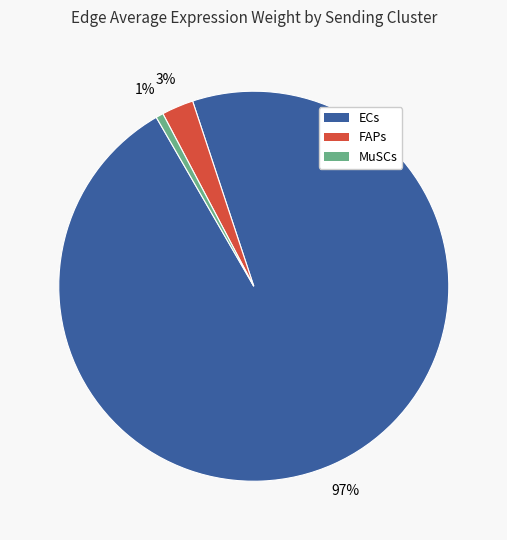

Is the sum of FAPs and ECs greater than half?

Yes